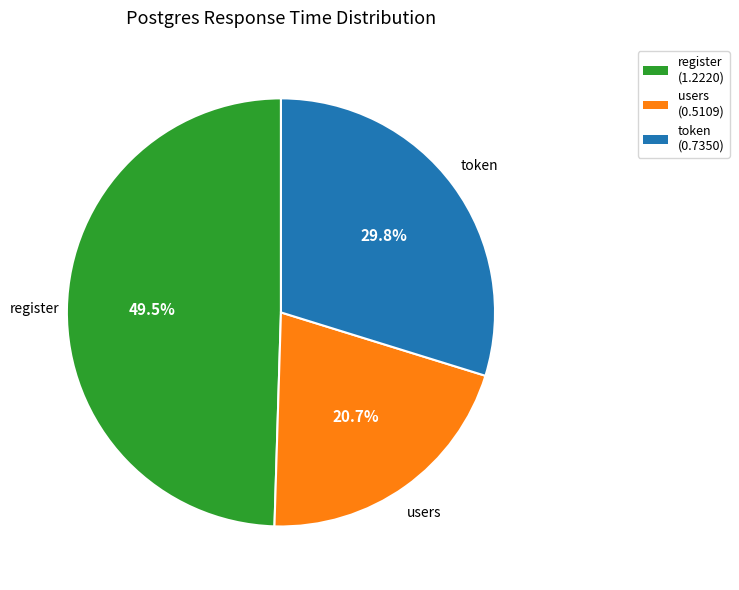

To the nearest percent, what is the combined percentage of users and register?

70%